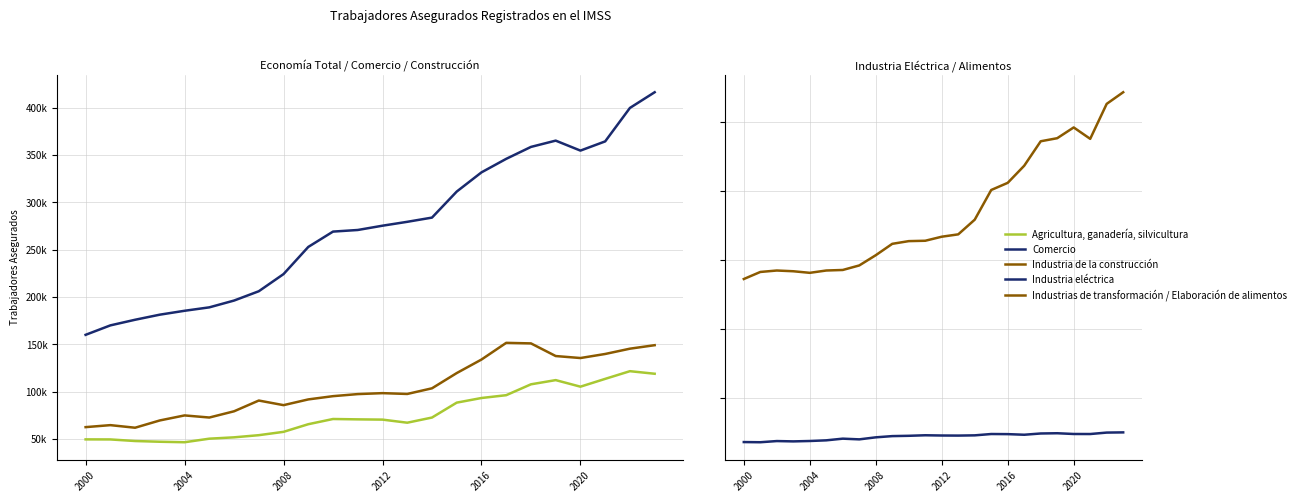

List the series in order of their peak value, highest first.

Comercio, Industria de la construcción, Agricultura, ganadería, silvicultura, Industrias de transformación / Elaboración de alimentos, Industria eléctrica